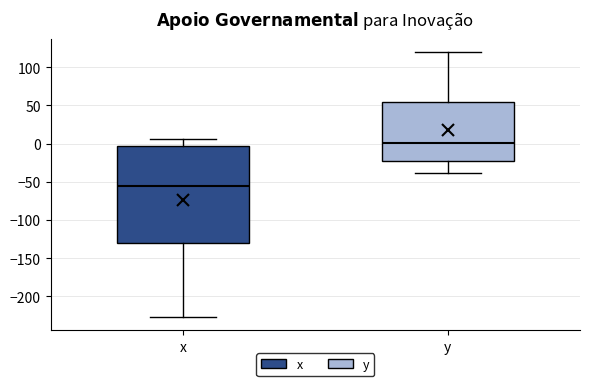

Reading left to right, transcribe this box plot: for each box, give where its median line is, the range the box spans, and where its two whiskers end, as read against the y-axis. The values are not printed on the chart, so give them approximately, as read against the axis.

x: median -55, box -130 to -5, whiskers -225 to 5
y: median 0, box -25 to 55, whiskers -40 to 120